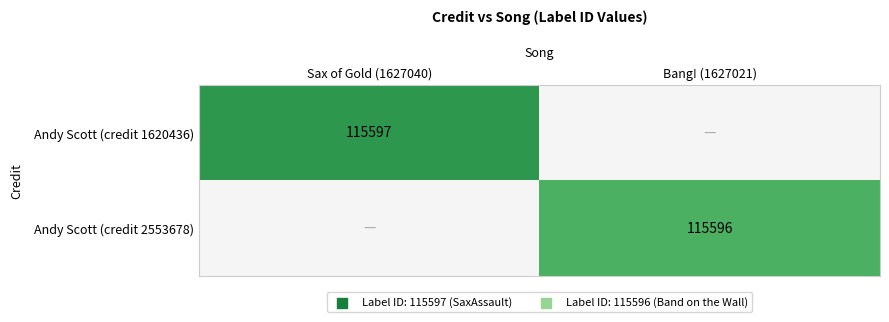

True or false: Andy Scott (credit 1620436) has a value of 115597 at Sax of Gold (1627040).

True